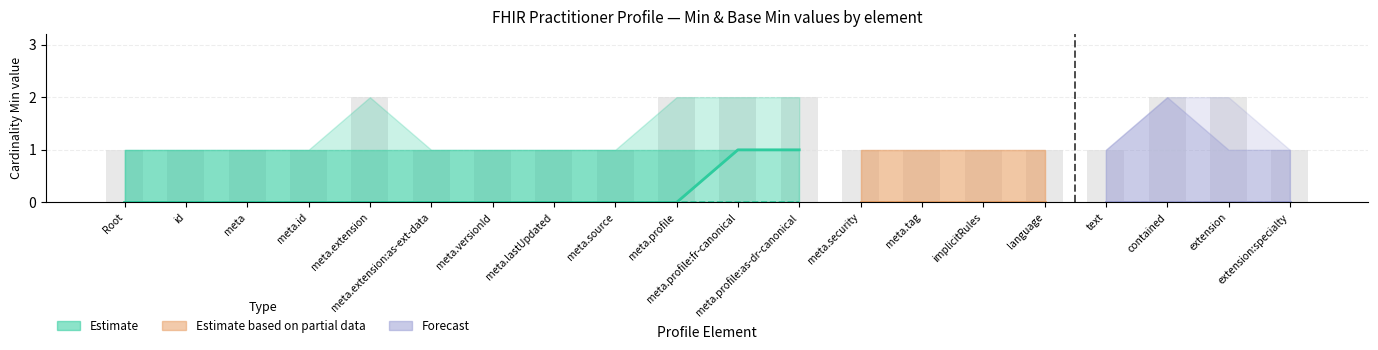

What is the label of the 16th bar from the right?

Practitioner.meta.extension